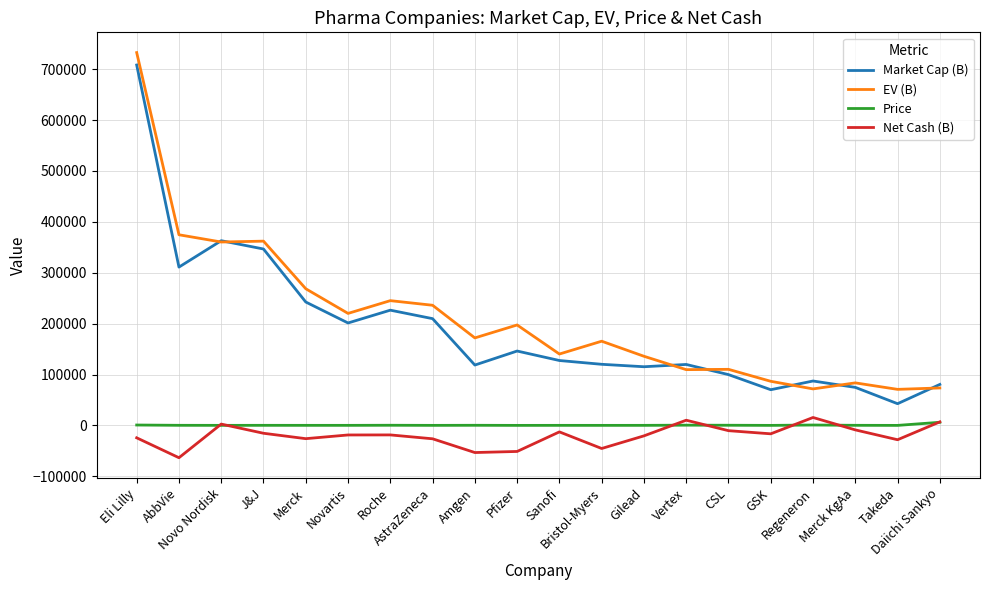

Rank the series by their maximum value, from lowest to highest.

Price, Net Cash (B), Market Cap (B), EV (B)